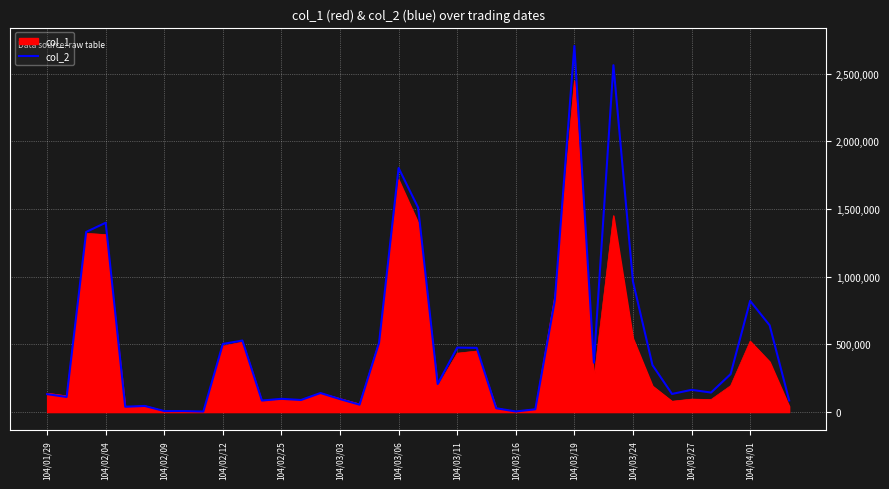

Which series has the largest range (max minus min)?

col_2